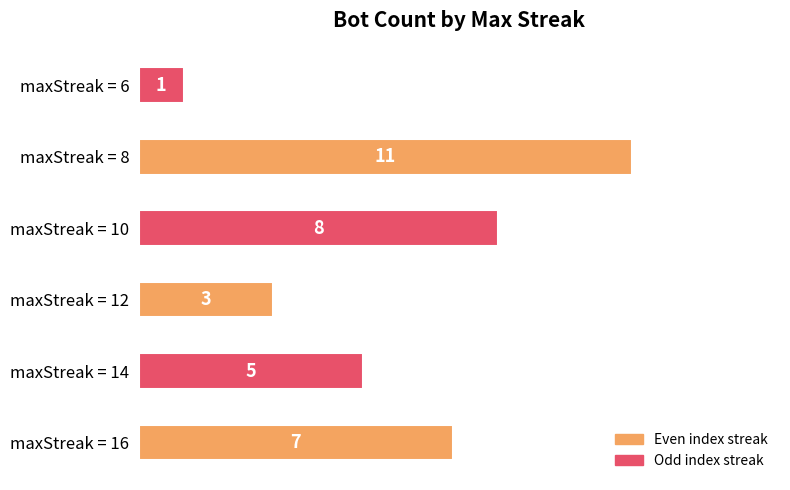

Does the chart contain stacked bars?

No